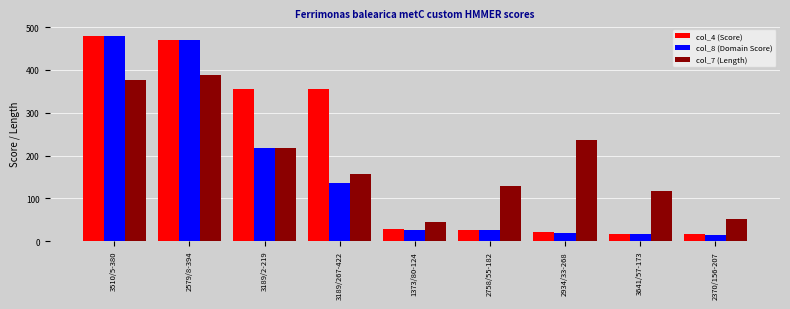

What value does the col_8 (Domain Score) series have at 3189/2-219?

217.2